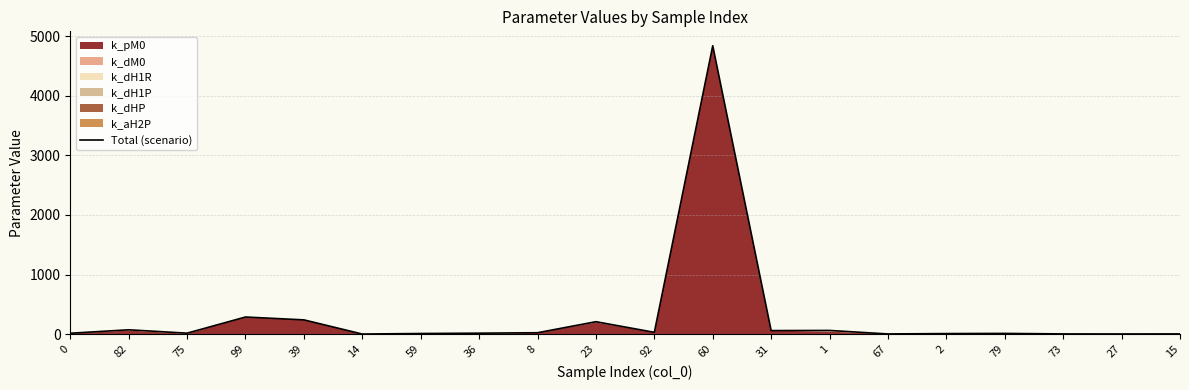

Reading right to left, transcribe all the data shown in this chart.

2.4	1.6	2.3	10.7	8.0	1.9	60.6	58.3	4841.8	29.2	207.6	22.4	14.8	9.1	0.4	238.2	286.3	15.1	71.7	13.7